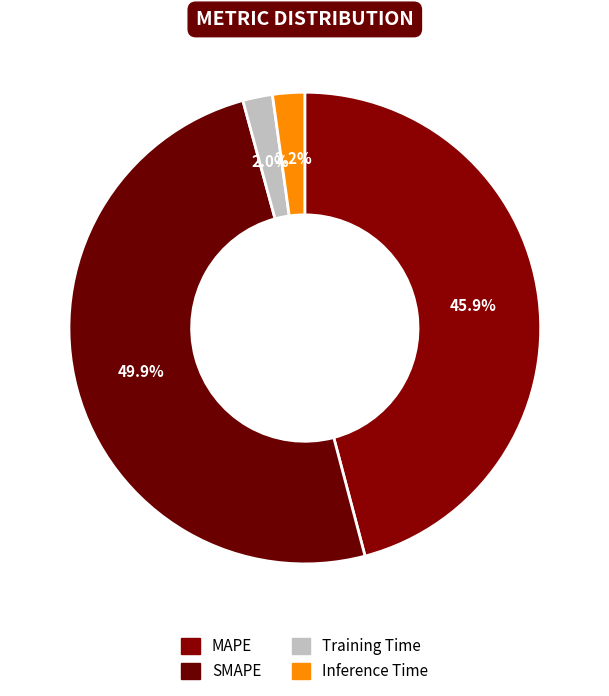

How many segments does this pie chart have?

4